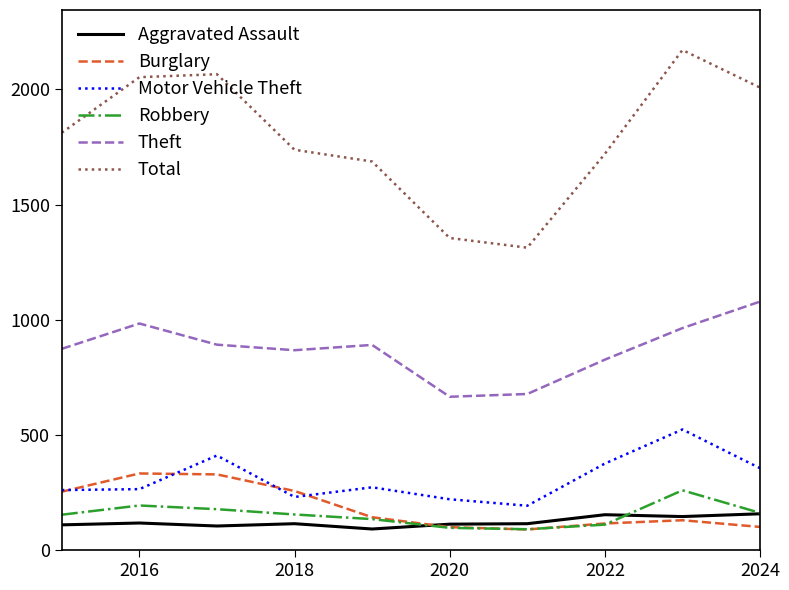

How many lines are shown in the chart?

6